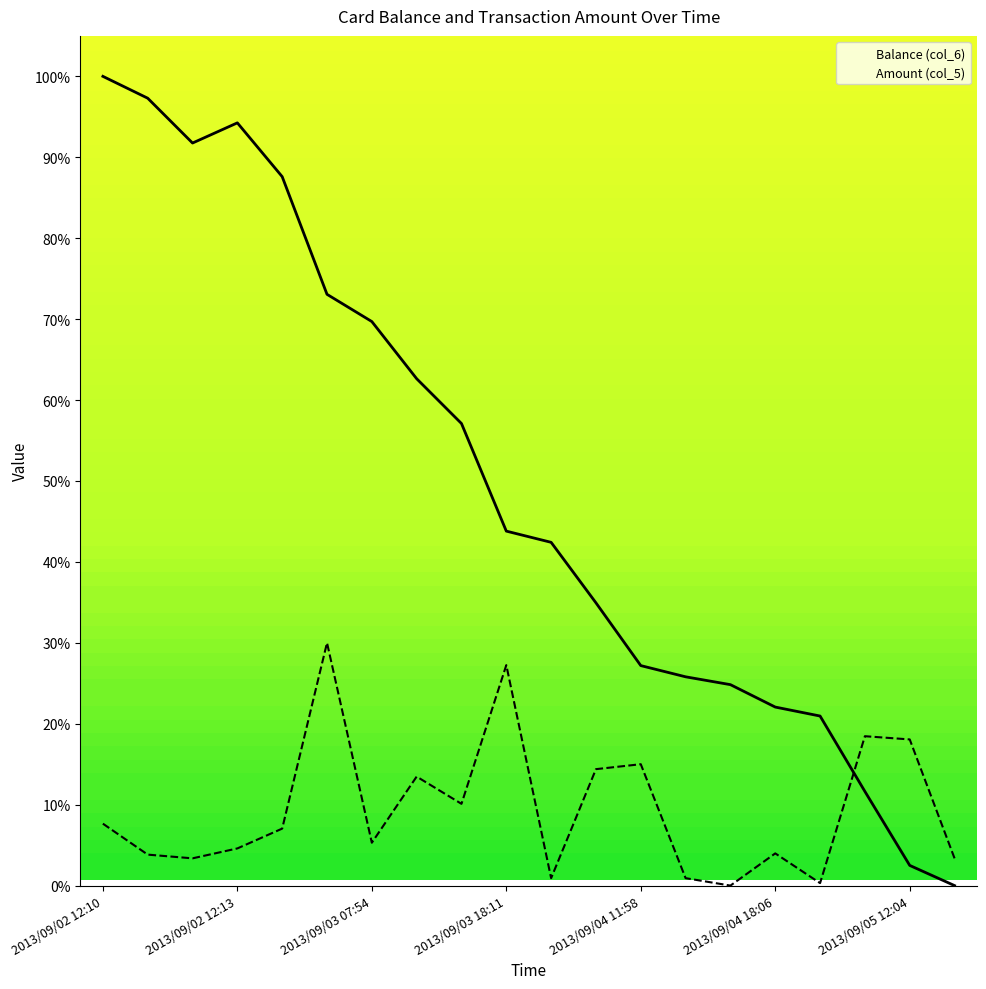

What is the spread (max minus min) of values at 17?

6.8